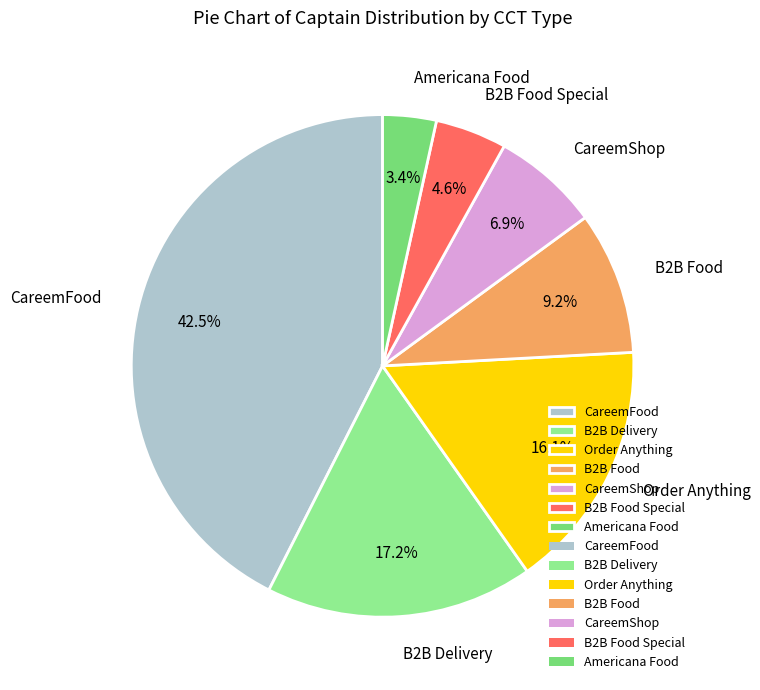

Which slice is the smallest?

Americana Food